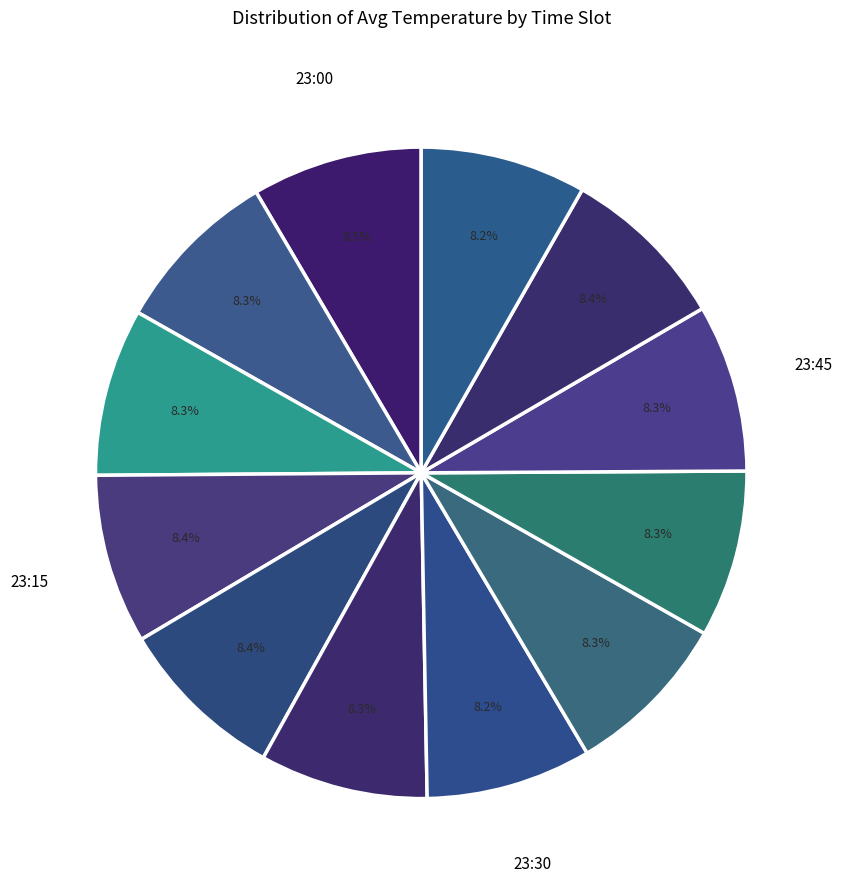

Count the number of slices in the pie.

12